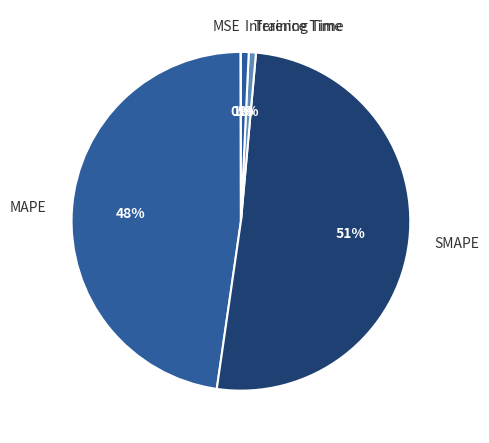

To the nearest percent, what portion does Training Time represent?

1%